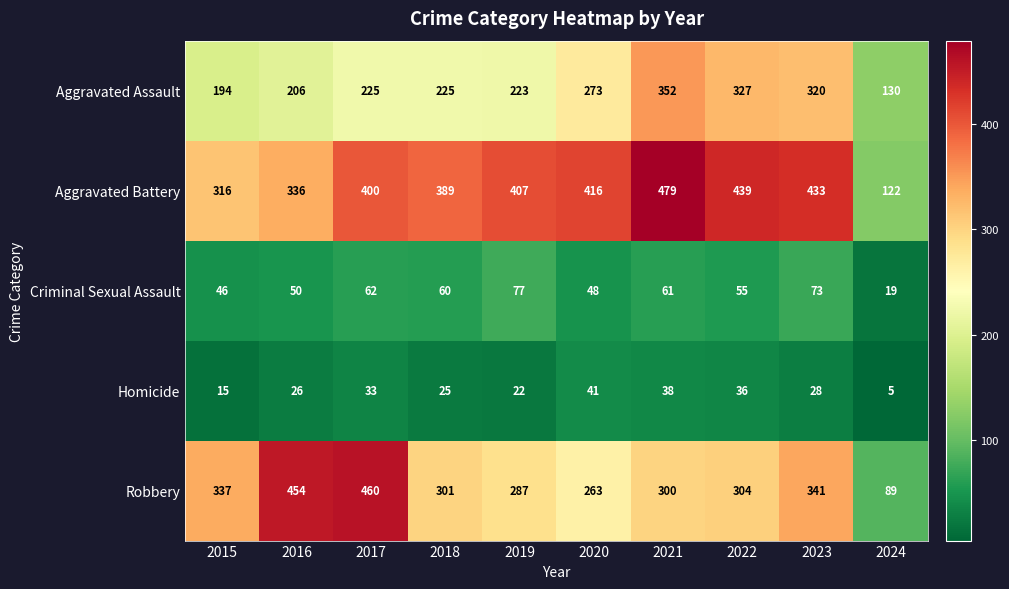

Where does the Homicide series first go above 28?

2017